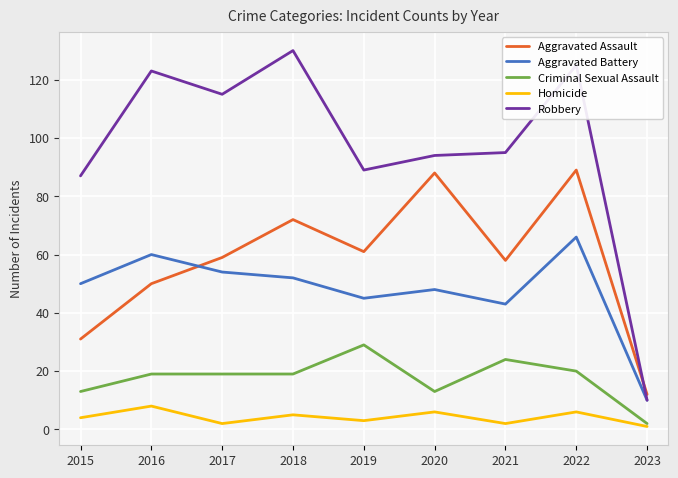

What is the approximate value of Aggravated Assault at 2022, to the nearest 5?

90